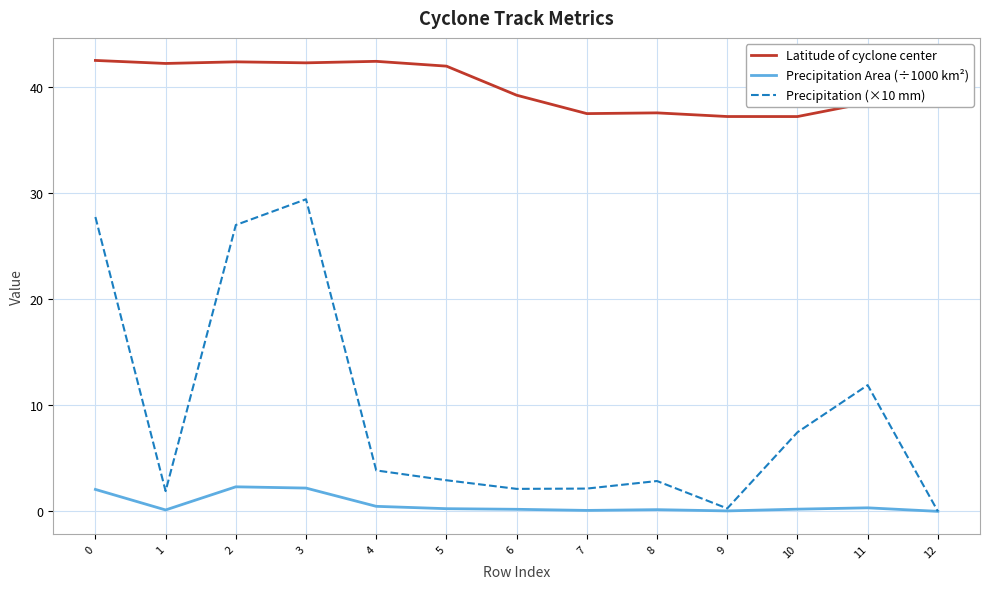

The Latitude of cyclone center series shows 20.2 at 8. True or false?

False